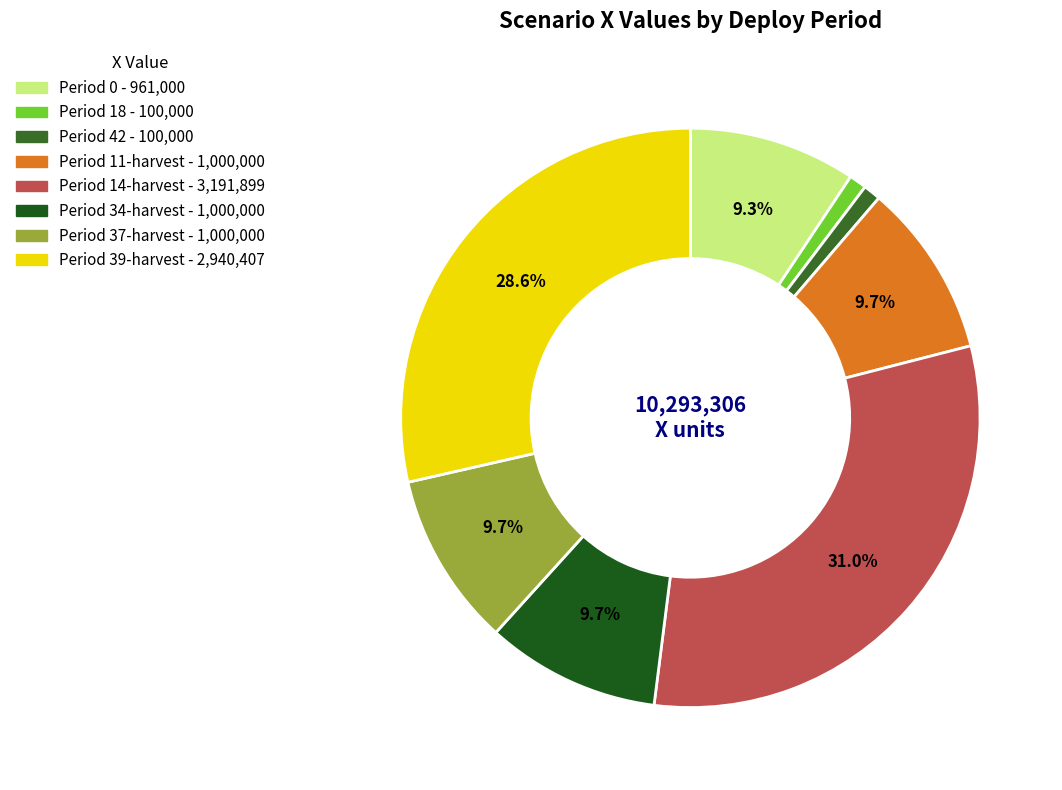

Is there any slice that represents more than half of the pie?

No